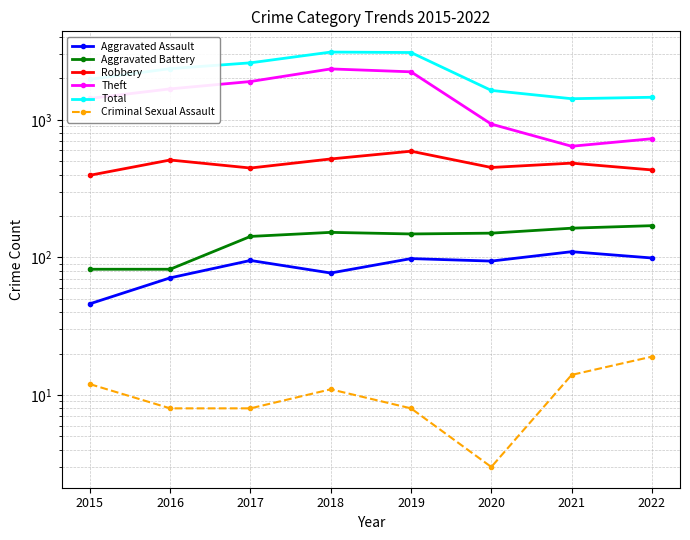

Which series changed the most between 2015 and 2021?

Theft